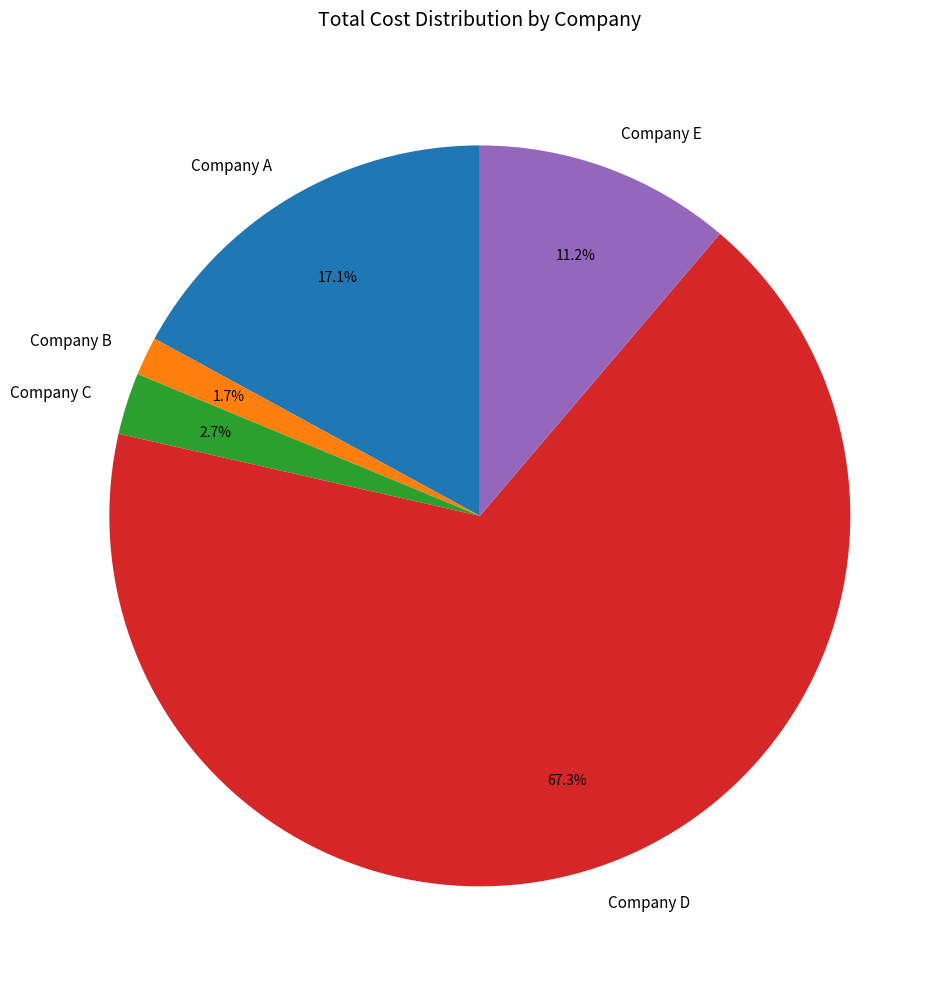

Which has a higher value, Company C or Company A?

Company A